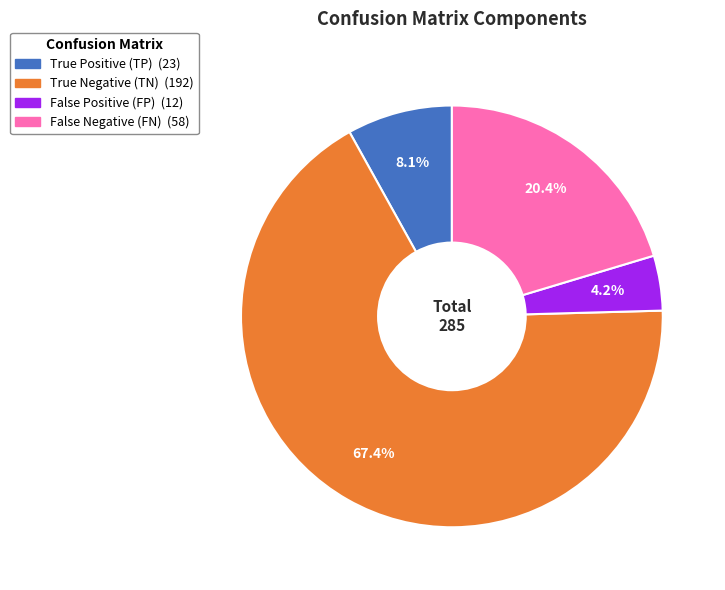

Which category has the biggest portion of the pie?

True Negative (TN)